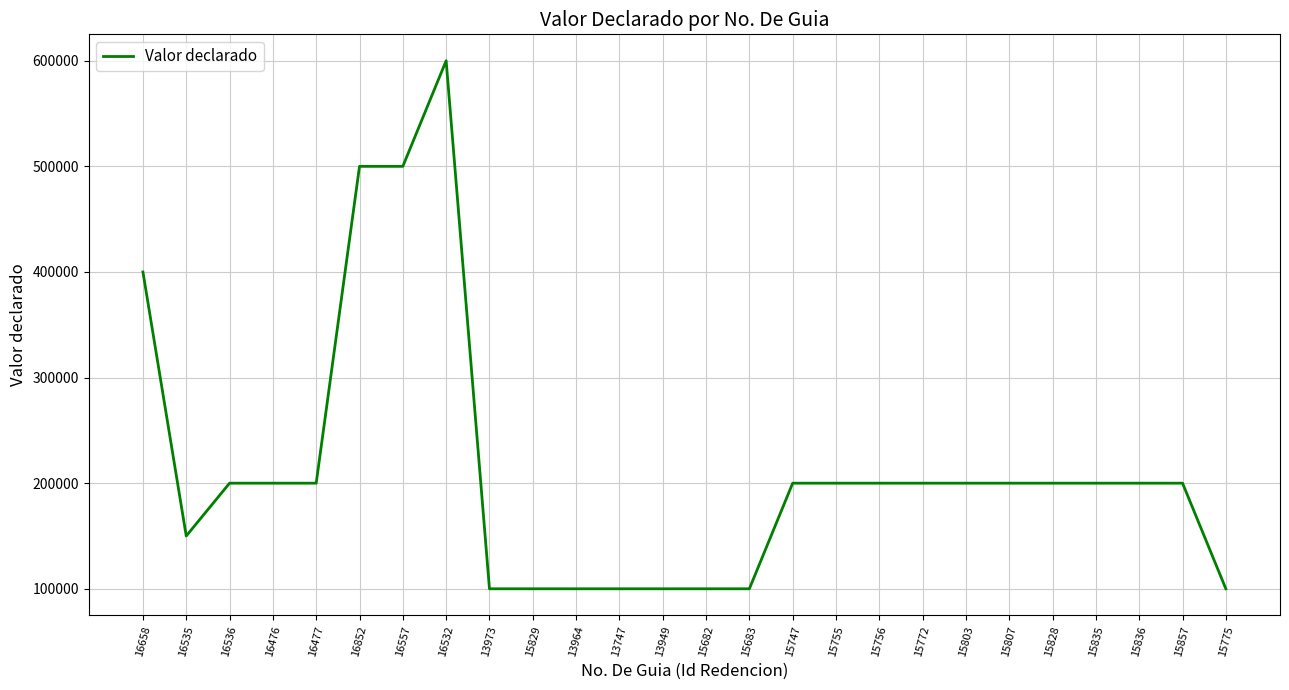

Is it true that the value at 16658 is 82640?

False